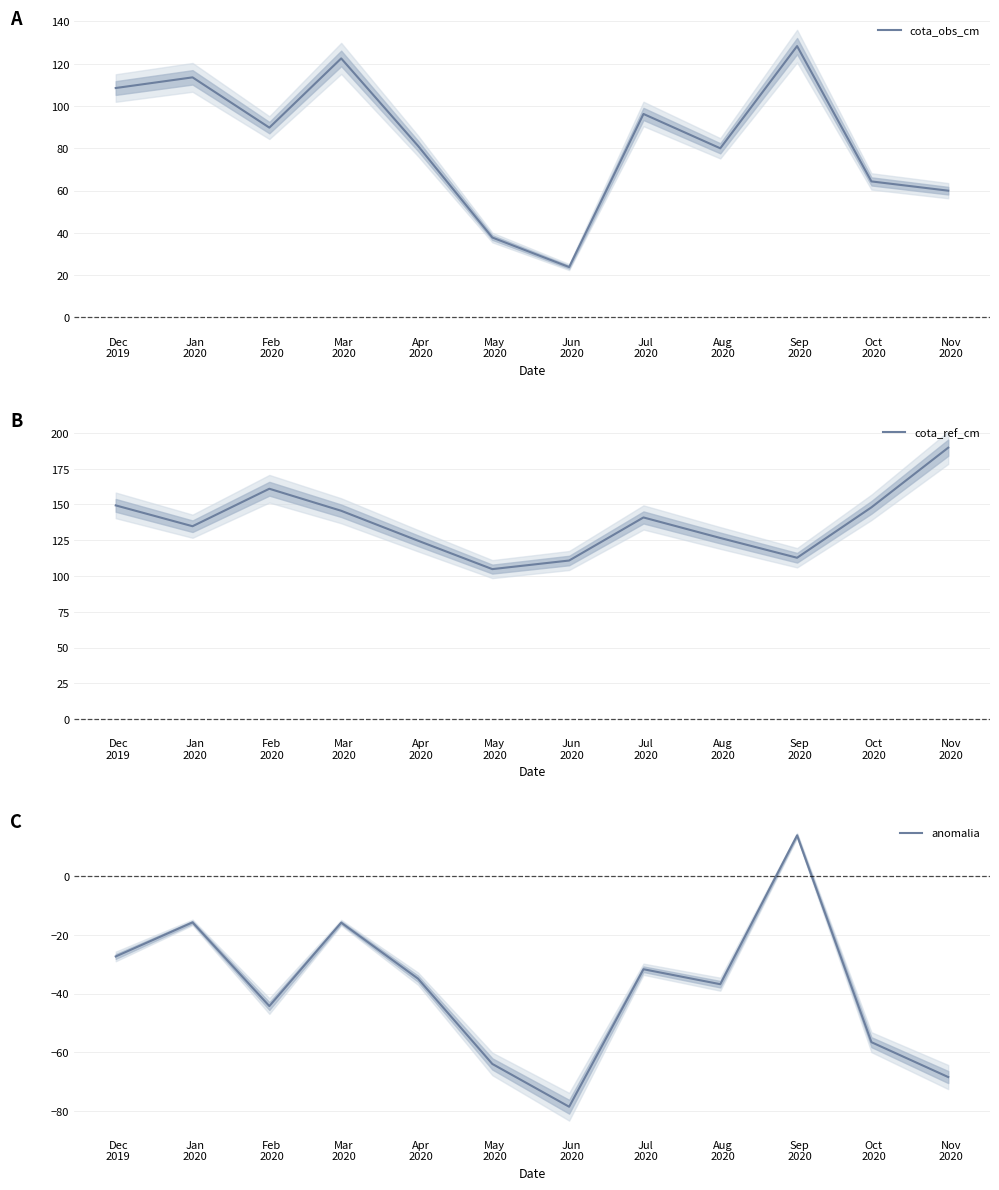

Which series has the widest spread of values?

cota_obs_cm